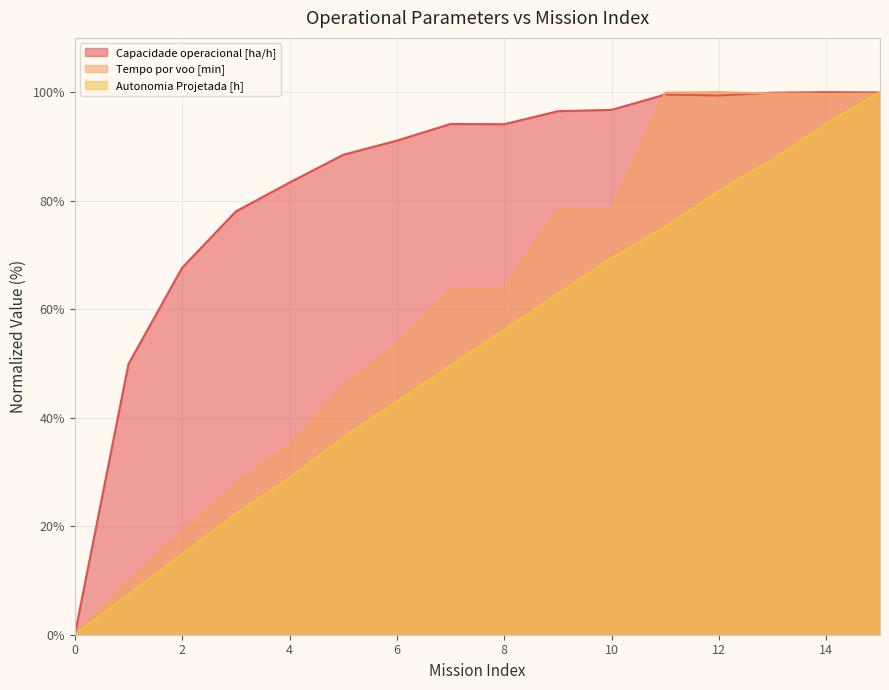

Reading right to left, extract all data points from this chart.

Capacidade operacional [ha/h]: 99.9	100.0	99.9	99.4	99.6	96.7	96.5	94.1	94.1	91.1	88.5	83.3	78.0	67.6	49.9	0.0
Tempo por voo [min]: 99.7	99.7	99.7	100.0	99.9	78.3	78.4	63.8	63.8	53.6	45.8	35.0	27.8	18.9	9.9	0.0
Autonomia Projetada [h]: 100.0	94.2	87.6	81.8	75.2	69.4	62.8	56.2	49.6	43.0	36.4	28.9	22.3	14.9	7.4	0.0